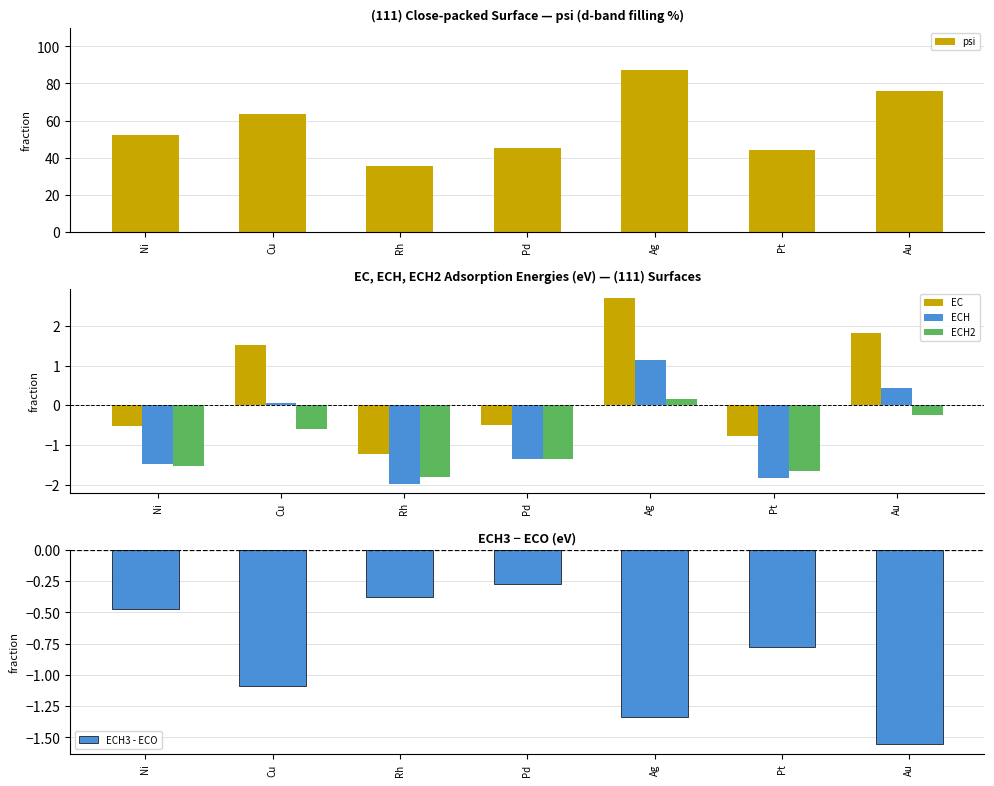

What is the label of the 1st bar from the left?

Ni